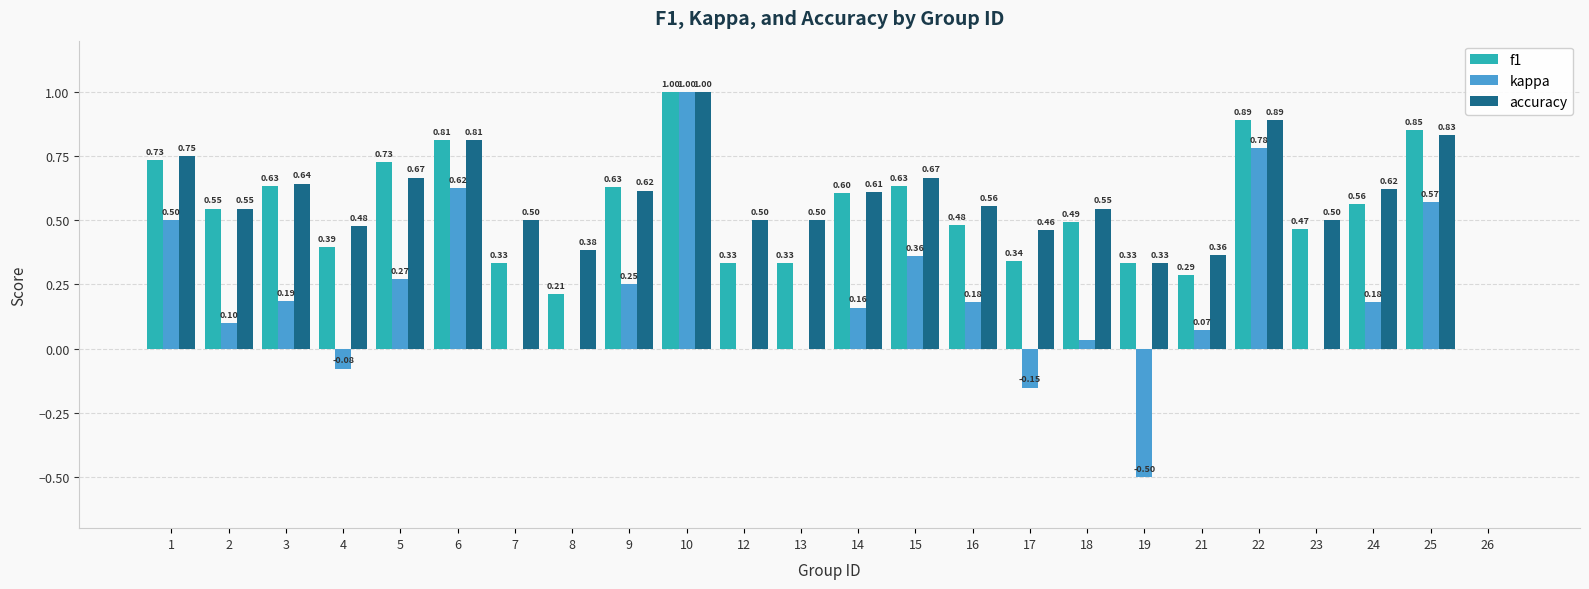

Between 3 and 19, which series saw the biggest shift?

kappa